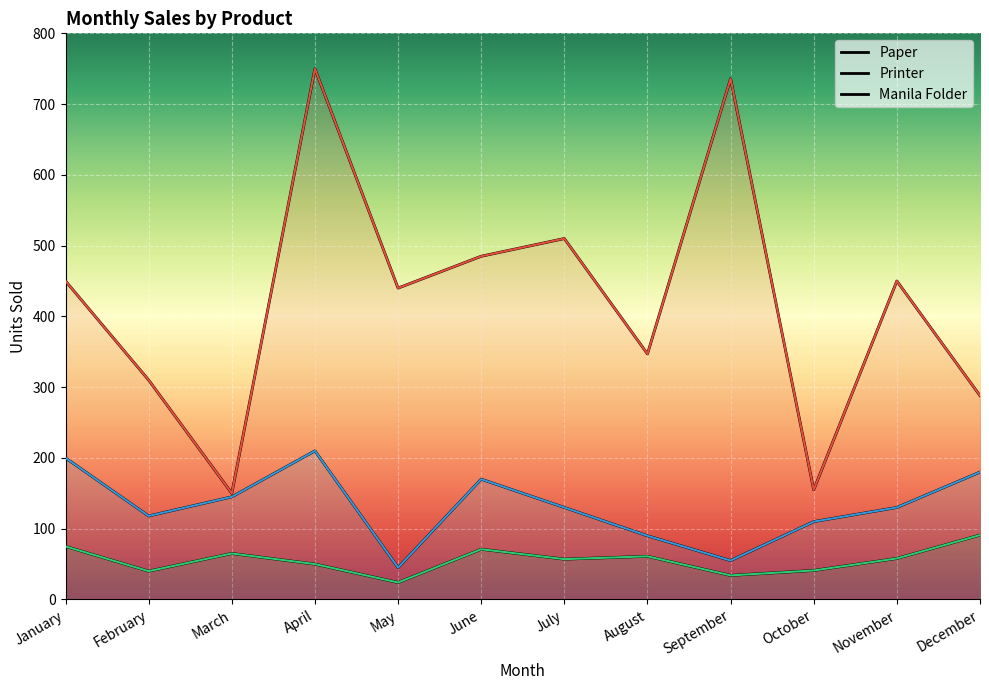

True or false: Printer and Manila Folder cross at least once.

False